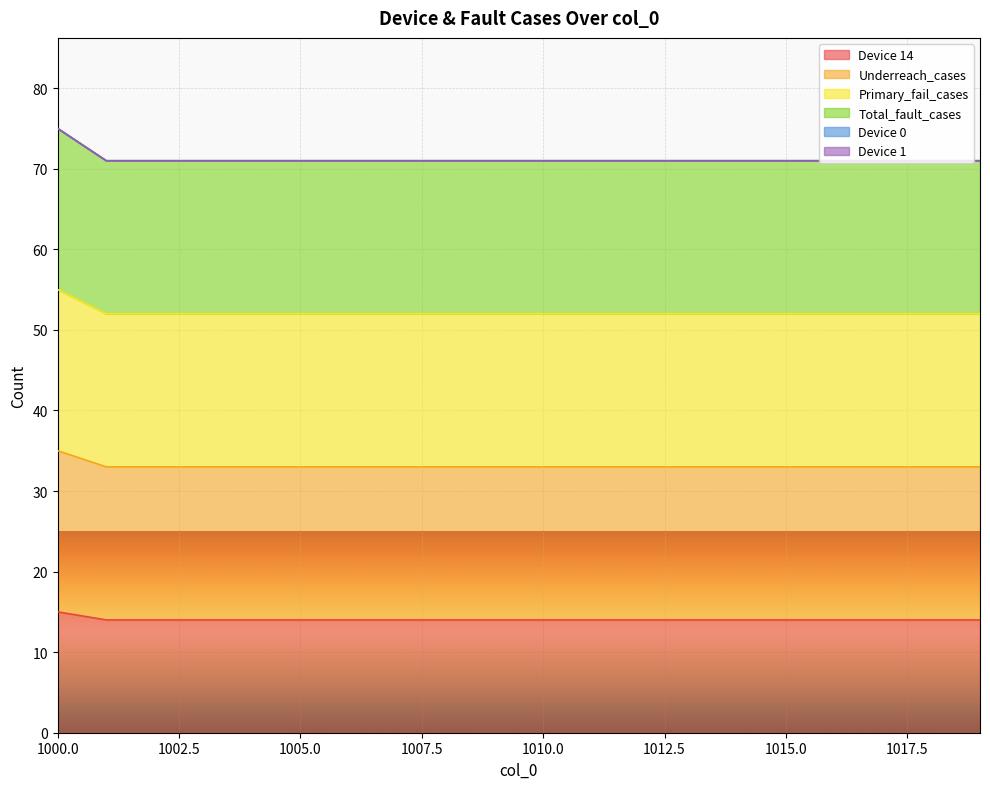

How many Total_fault_cases values are between 71 and 72?

19